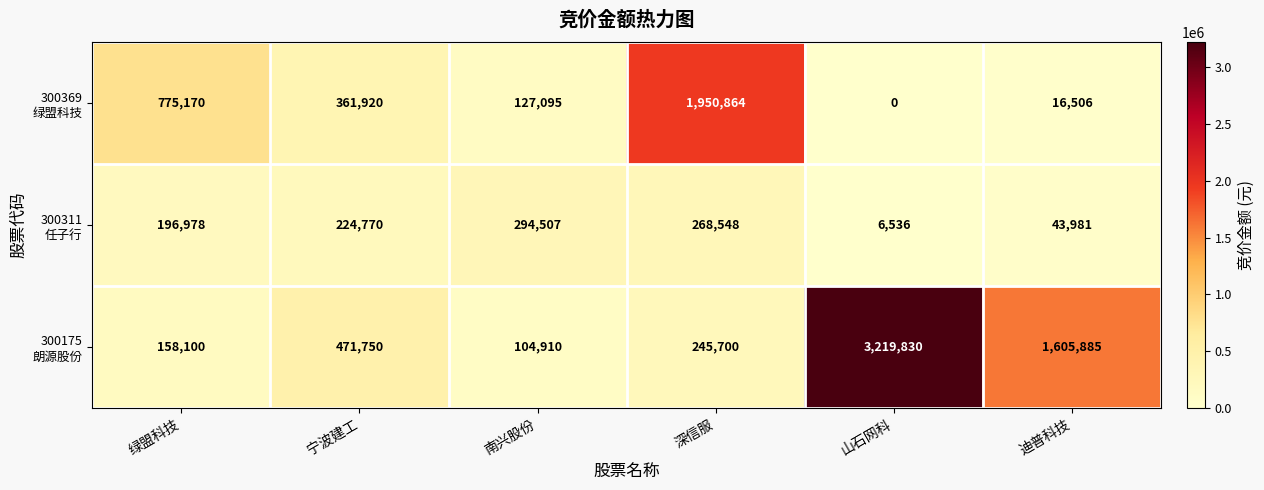

Which category has the lowest value across all series?

山石网科